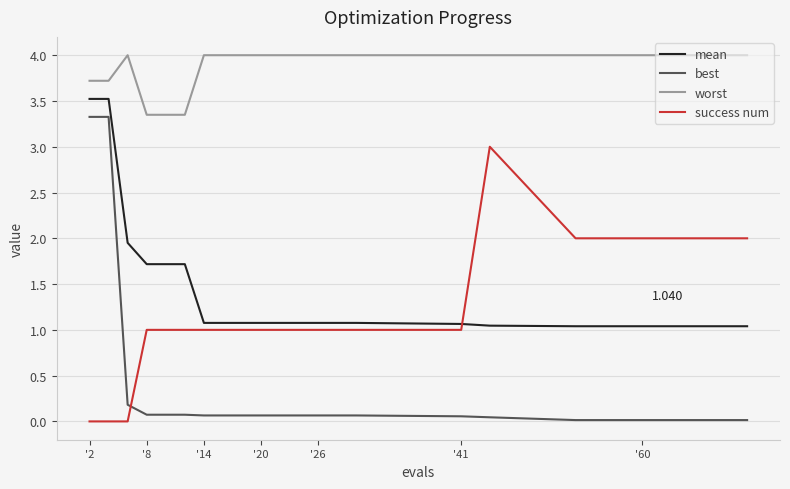

True or false: success num and mean cross at least once.

True